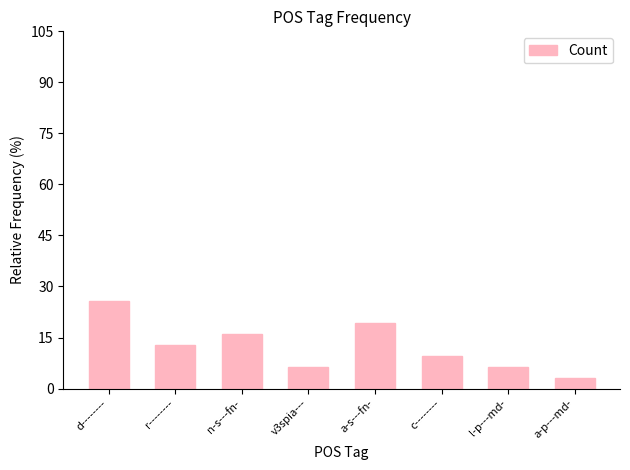

What is the label of the 6th bar from the left?

c--------